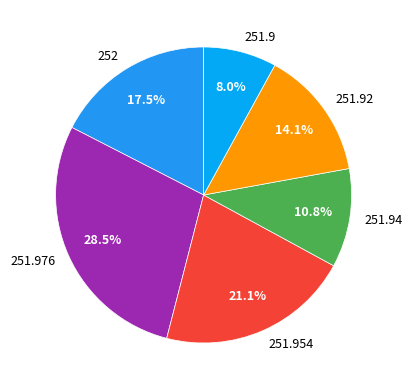

The 251.94 slice represents 5% of the pie. True or false?

False